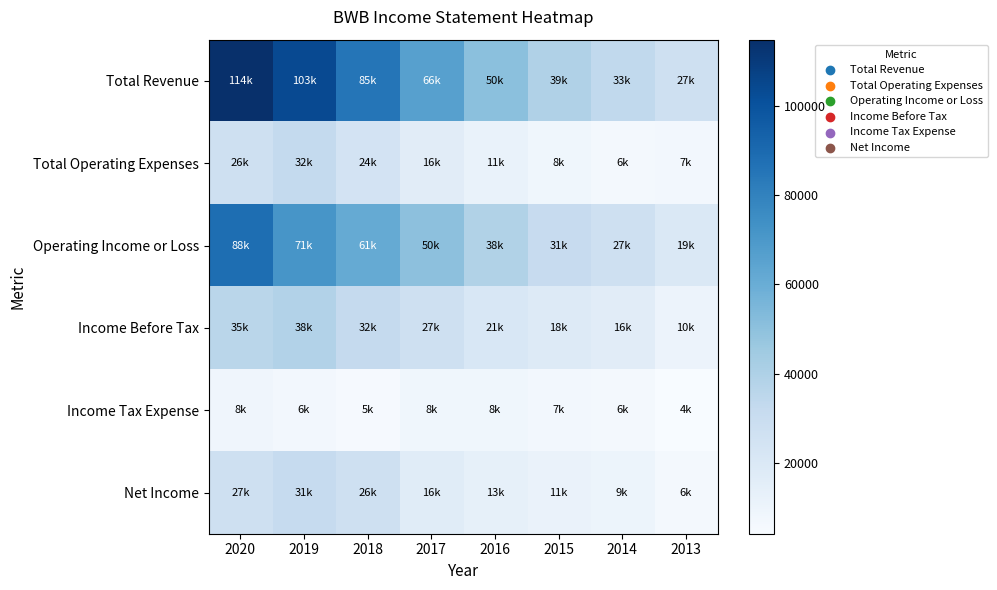

Reading left to right, what are all the values shown in this chart?

Total Revenue: 2020=114800	2019=103800	2018=85200	2017=66300	2016=50600	2015=39200	2014=33400	2013=27100
Total Operating Expenses: 2020=26900	2019=32300	2018=24100	2017=16300	2016=11800	2015=8000	2014=6100	2013=7100
Operating Income or Loss: 2020=88000	2019=71400	2018=61200	2017=50000	2016=38900	2015=31200	2014=27300	2013=19900
Income Before Tax: 2020=35700	2019=38300	2018=32100	2017=27000	2016=21300	2015=18300	2014=16300	2013=10500
Income Tax Expense: 2020=8500	2019=6900	2018=5200	2017=8100	2016=8100	2015=7100	2014=6400	2013=4100
Net Income: 2020=27200	2019=31400	2018=26900	2017=16900	2016=13200	2015=11200	2014=9900	2013=6500